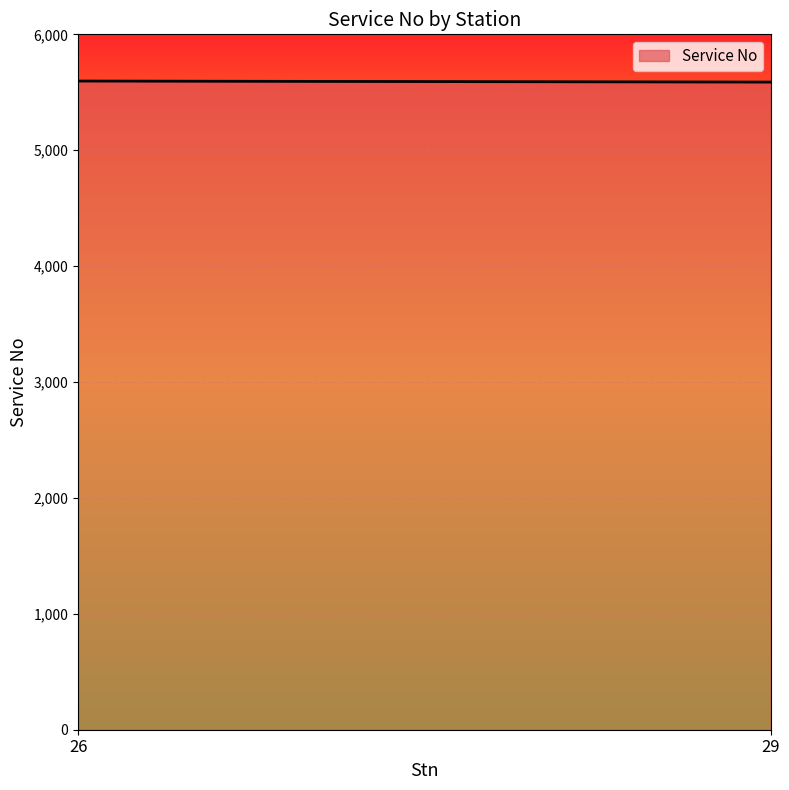

Which has a higher value, 26 or 29?

26